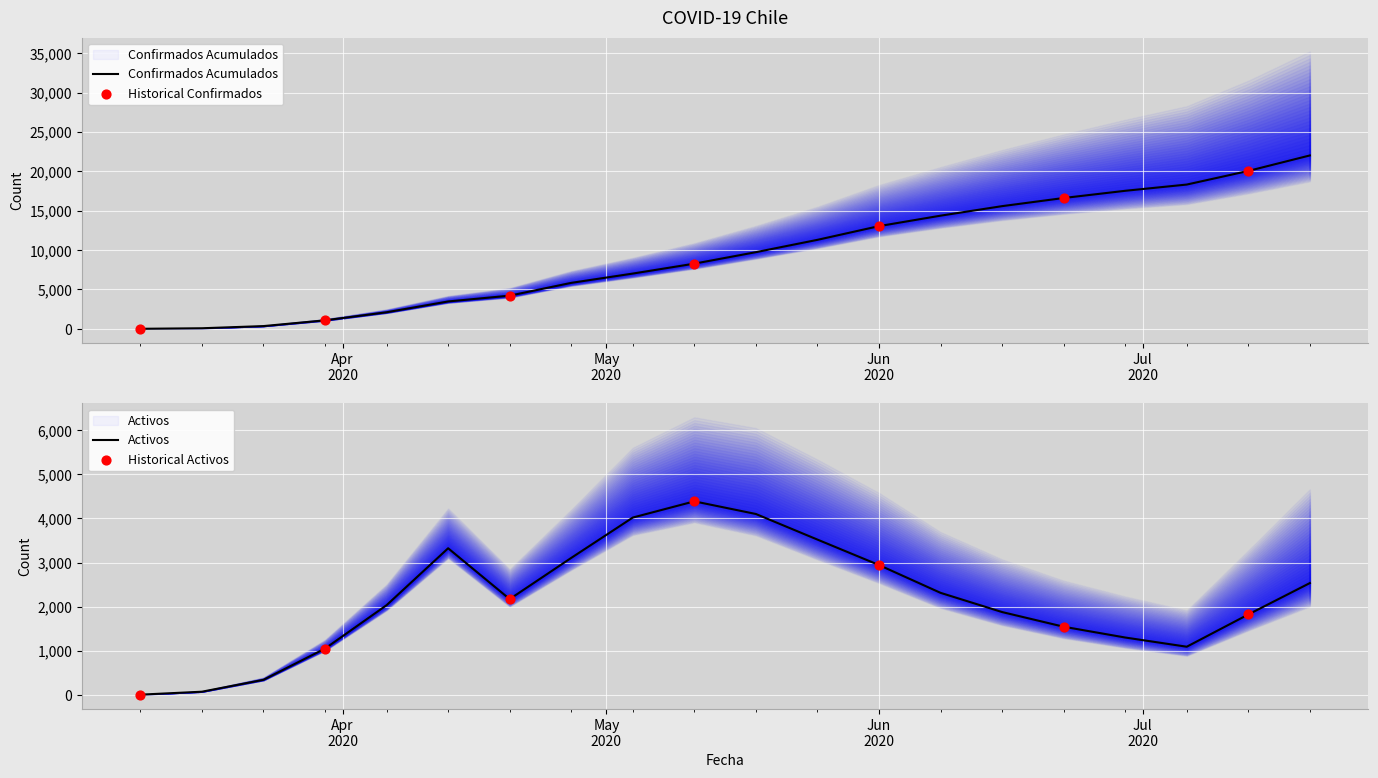

At which category is the sum across all series the highest?

2020-07-20